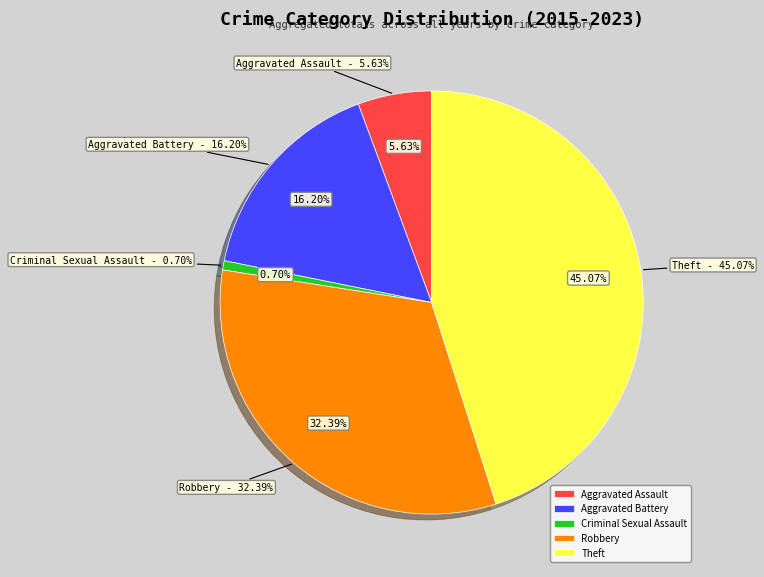

Which category has the biggest portion of the pie?

Theft